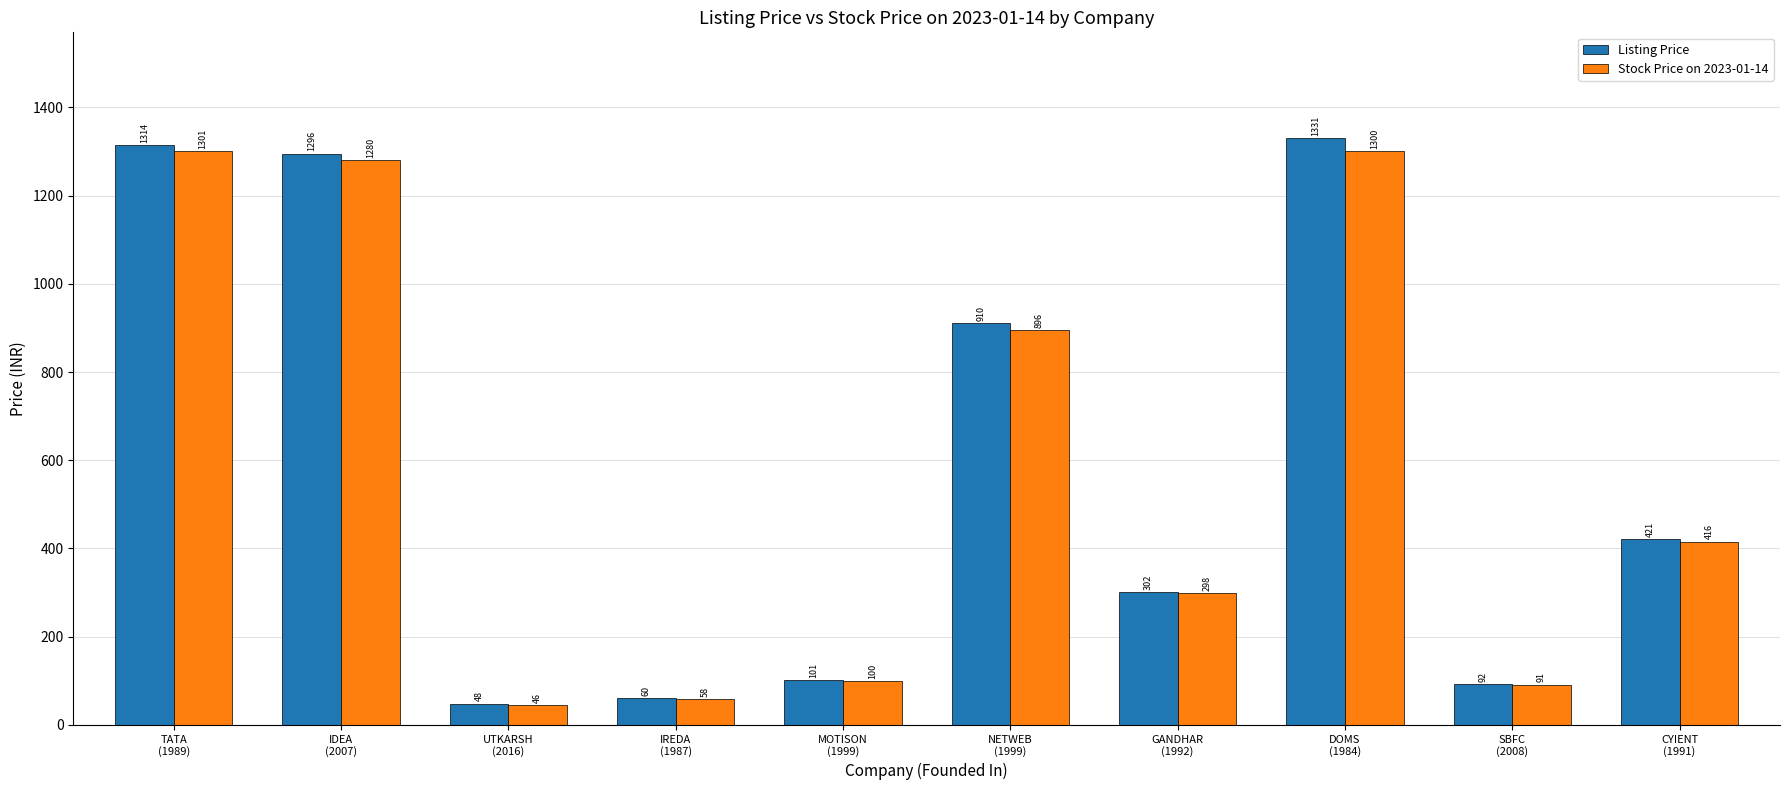

What is the maximum value for Stock Price on 2023-01-14?

1300.8